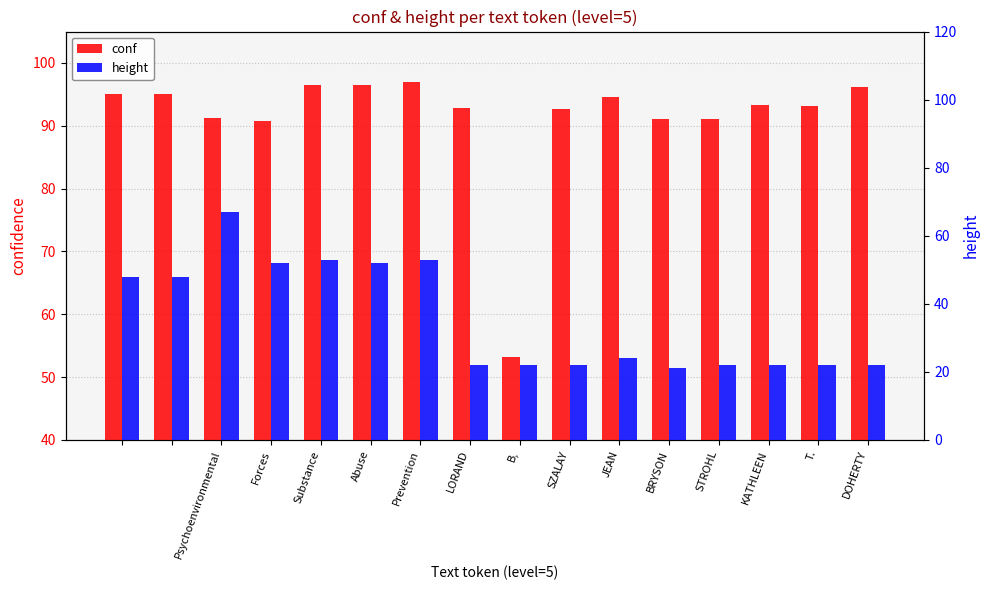

Rank the series by their maximum value, from lowest to highest.

height, conf